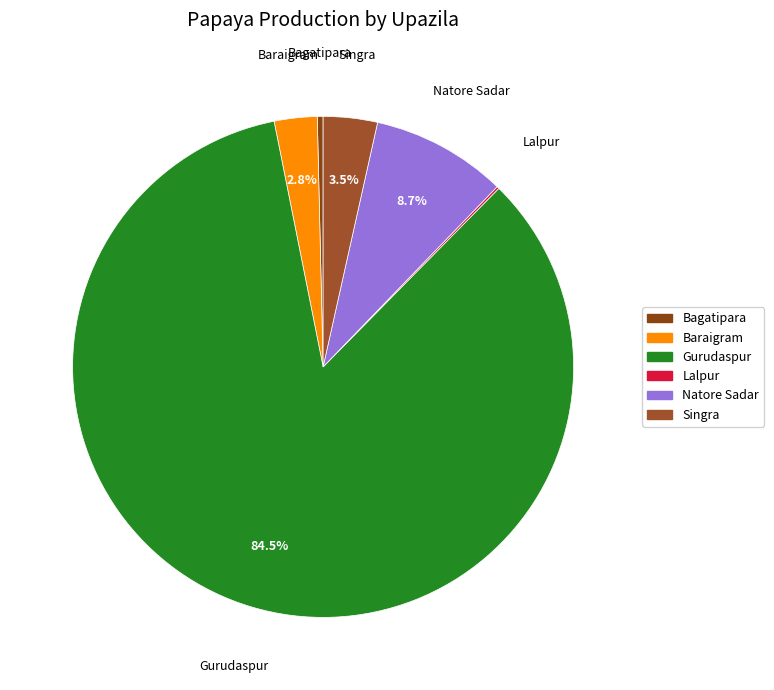

What is the largest slice in the pie chart?

Gurudaspur